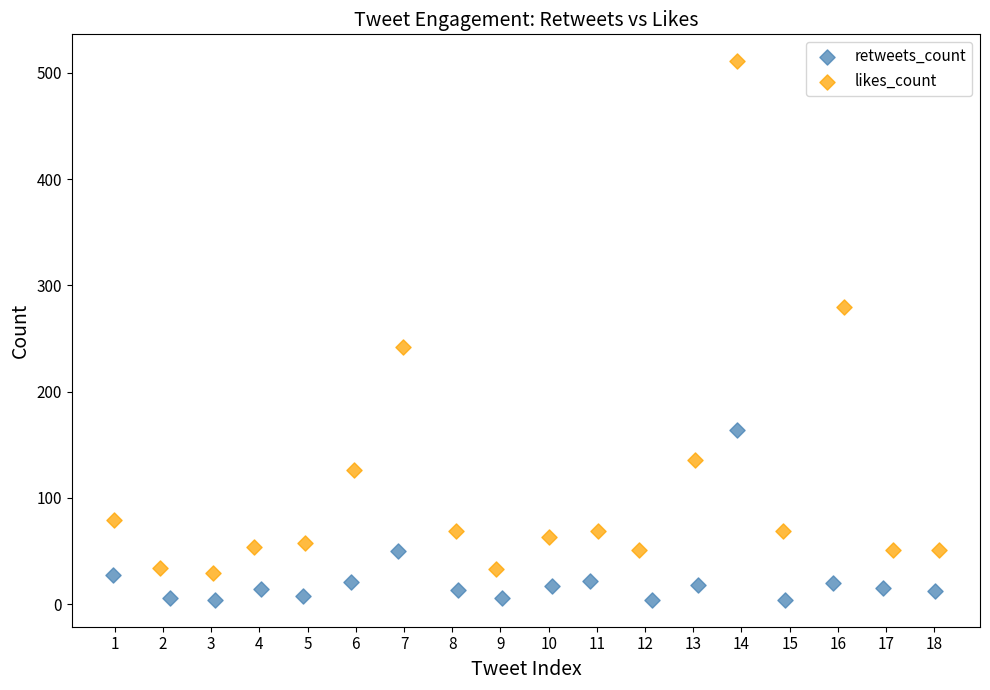

What are all the series names shown in the legend?

retweets_count, likes_count